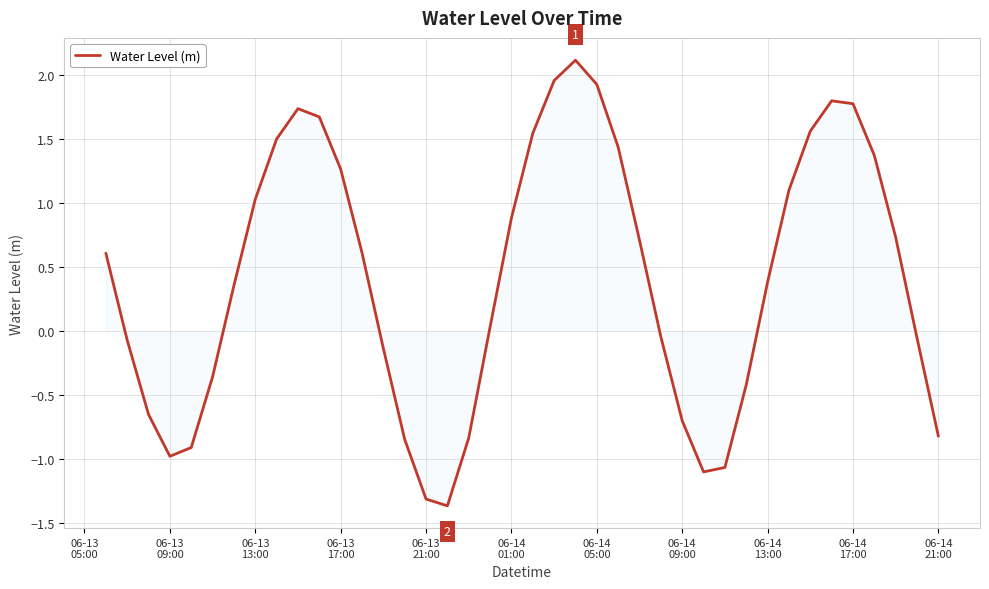

What is the difference between the maximum and minimum values?

3.5